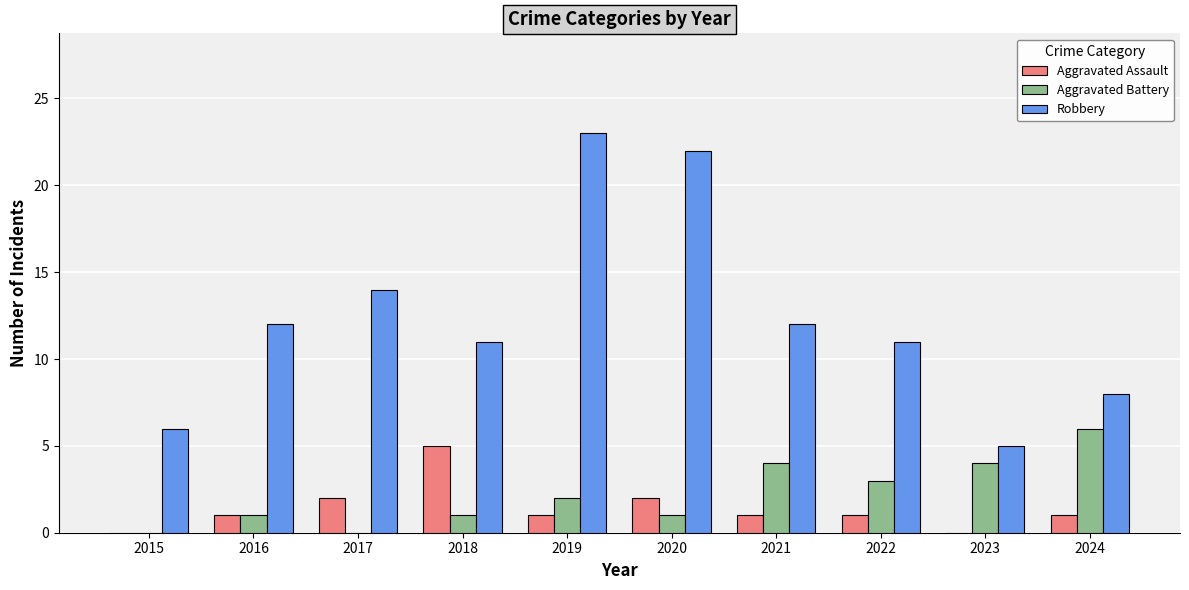

Is it true that Aggravated Assault equals 2 at 2017?

True